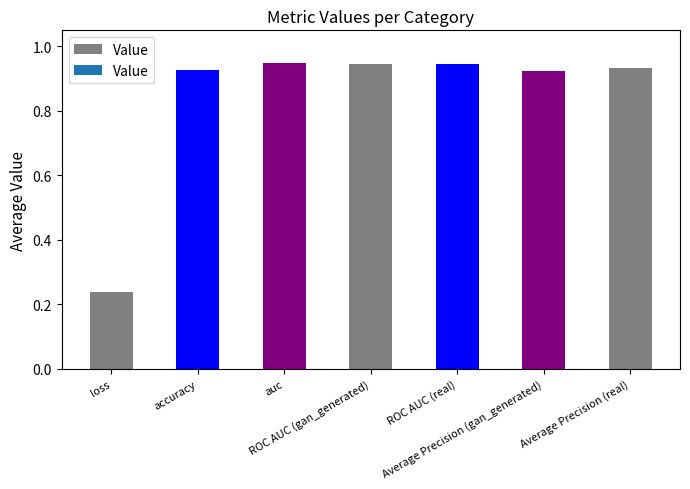

What is the average value?

0.8